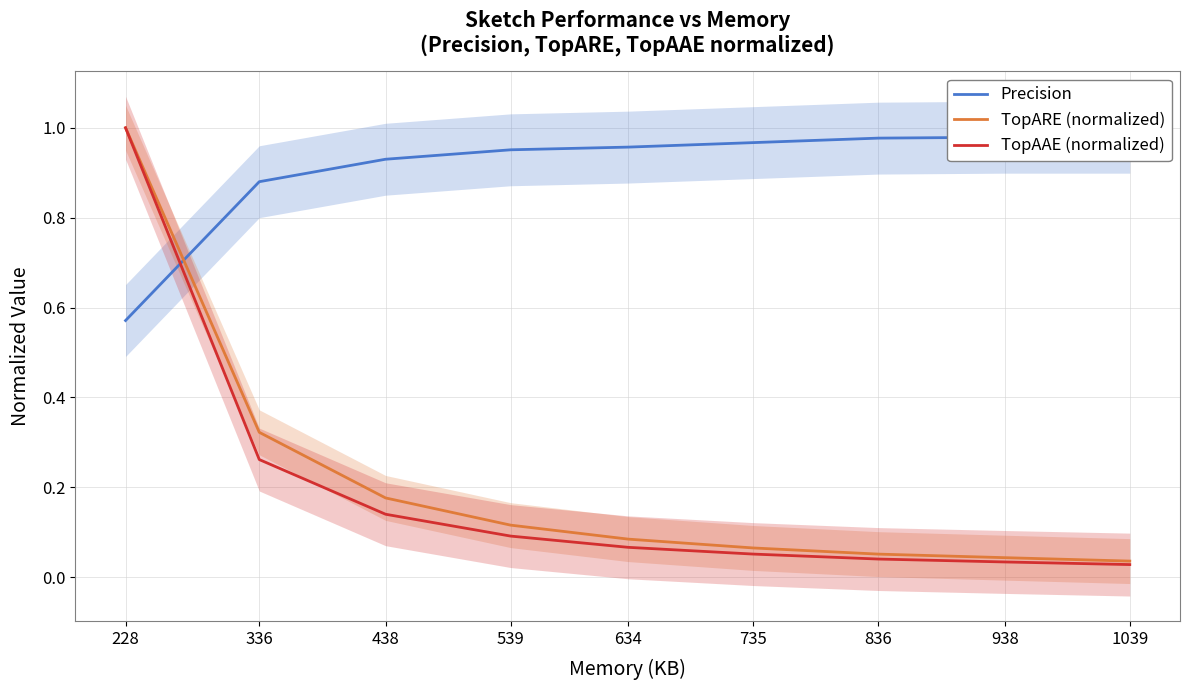

Which series has the largest range (max minus min)?

TopAAE (normalized)